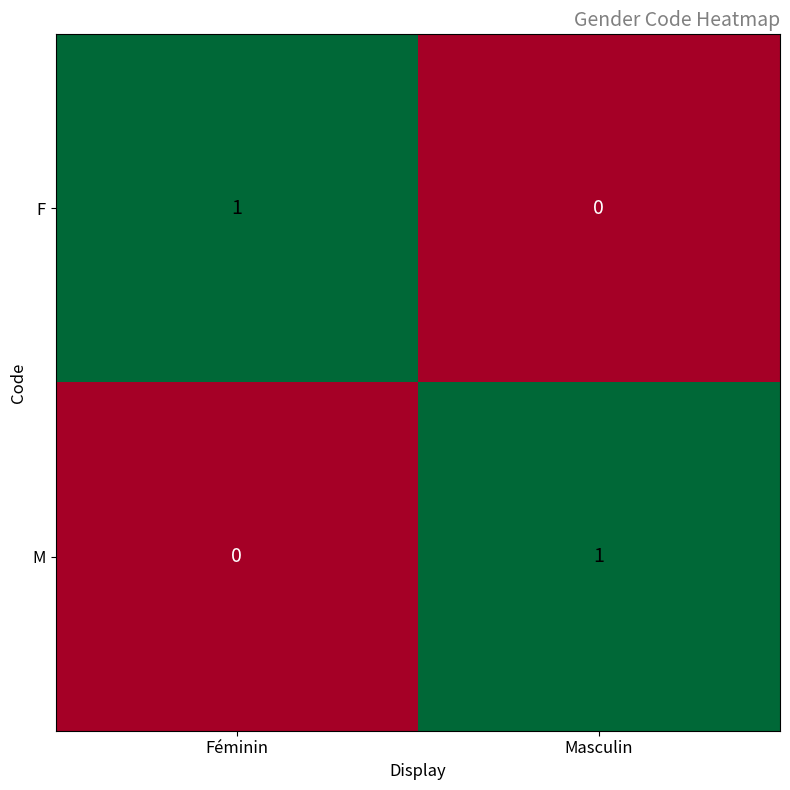

True or false: M has a value of 0 at Féminin.

True